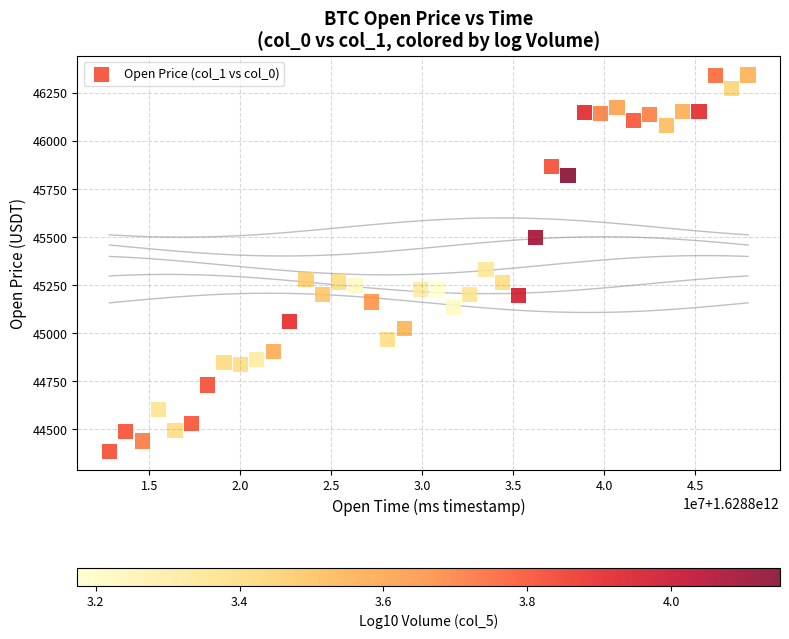

What is the range of Y values (max minus min)?

1959.2